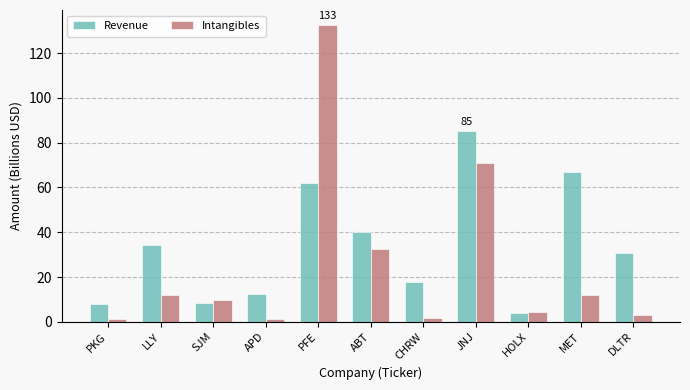

What is the label of the 9th bar from the right?

SJM